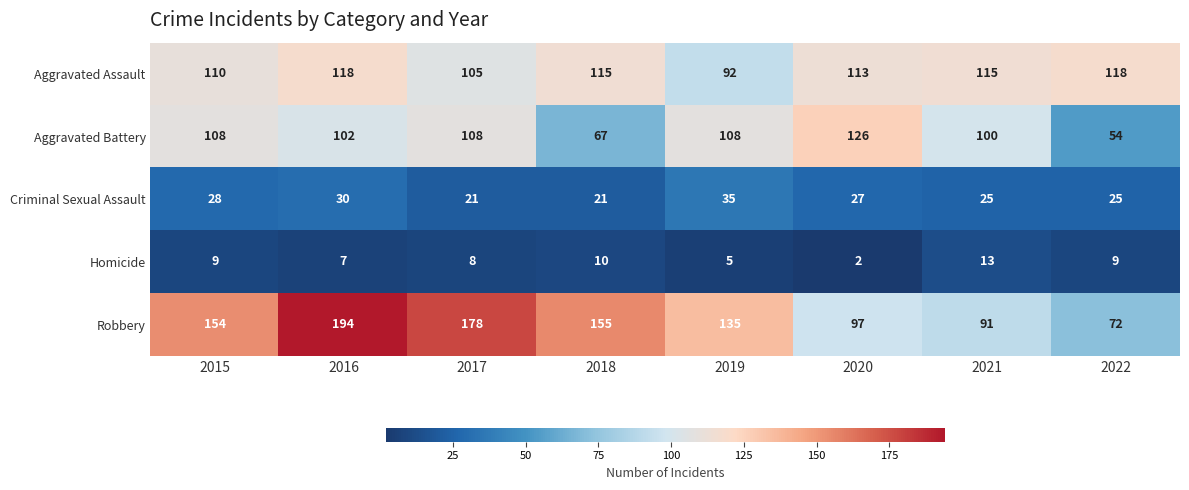

What is the difference between the Aggravated Assault values at 2016 and 2017?

13